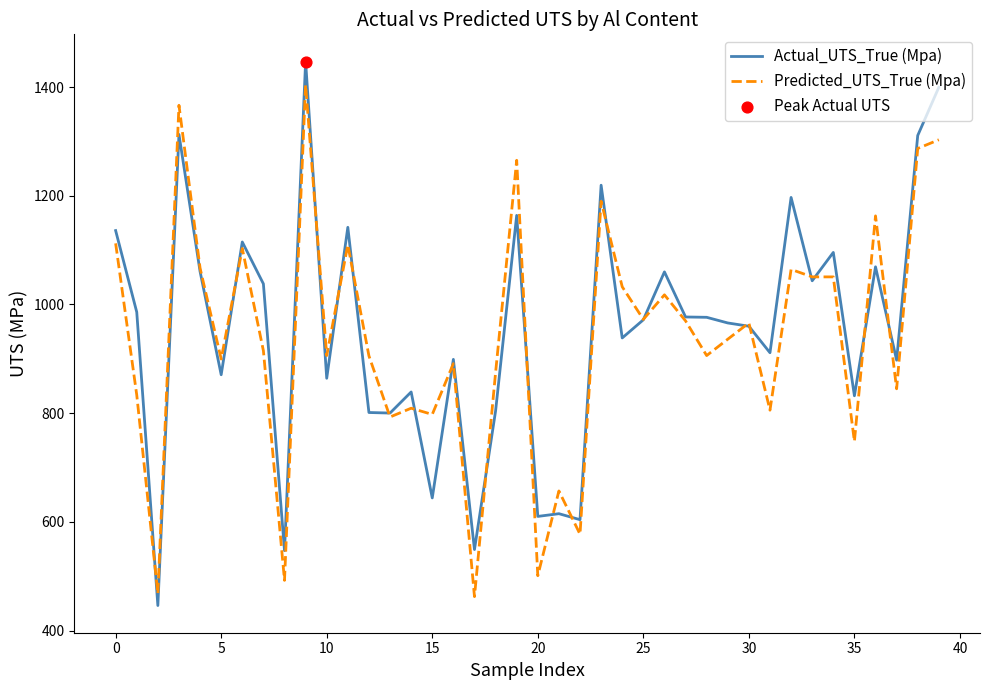

Which series has the largest range (max minus min)?

Actual_UTS_True (Mpa)